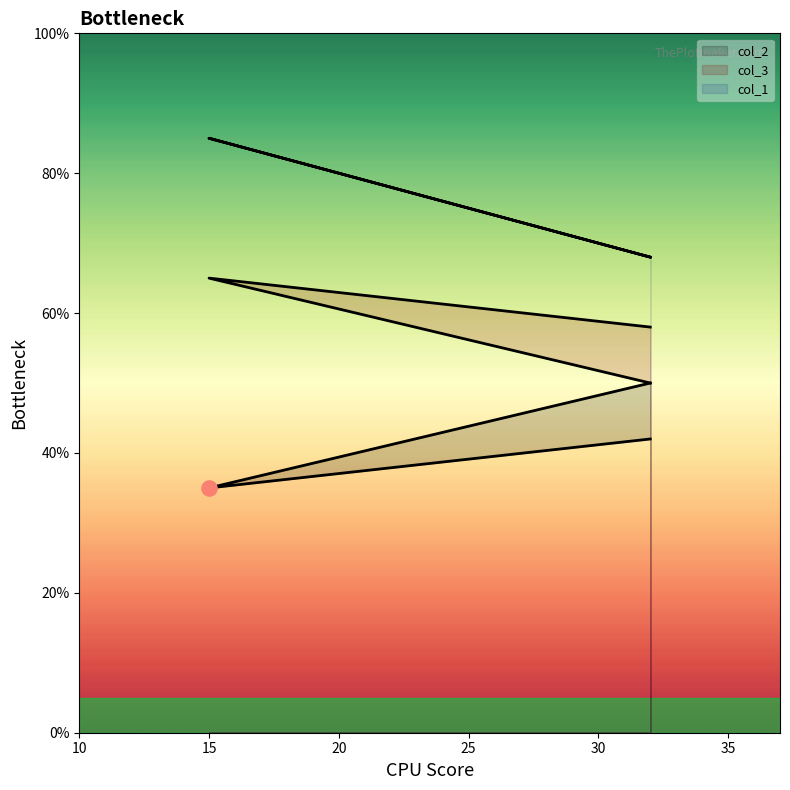

What are all the series names shown in the legend?

col_2, col_3, col_1